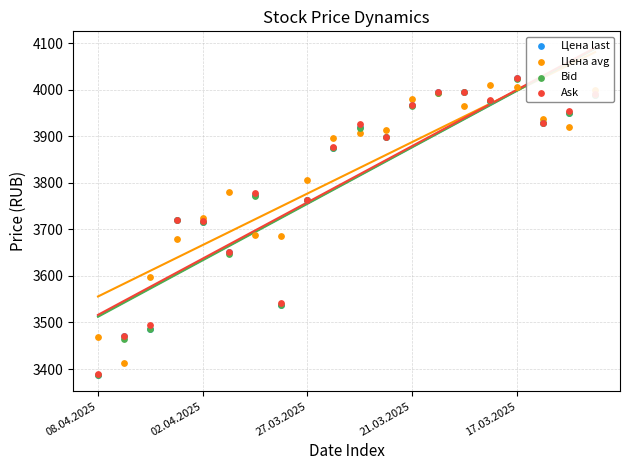

What is the total value across all series at 13?

15975.0